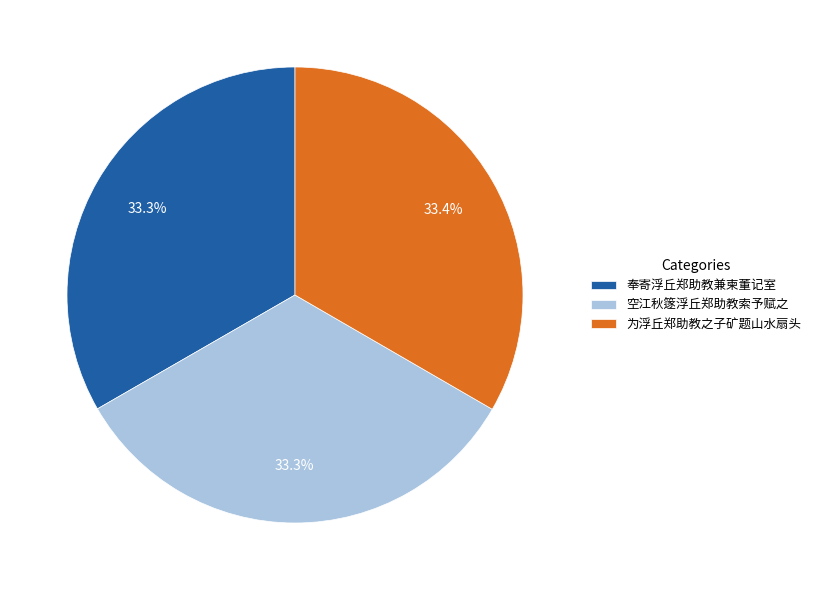

What portion of the pie excludes 为浮丘郑助教之子矿题山水扇头?

66.6%